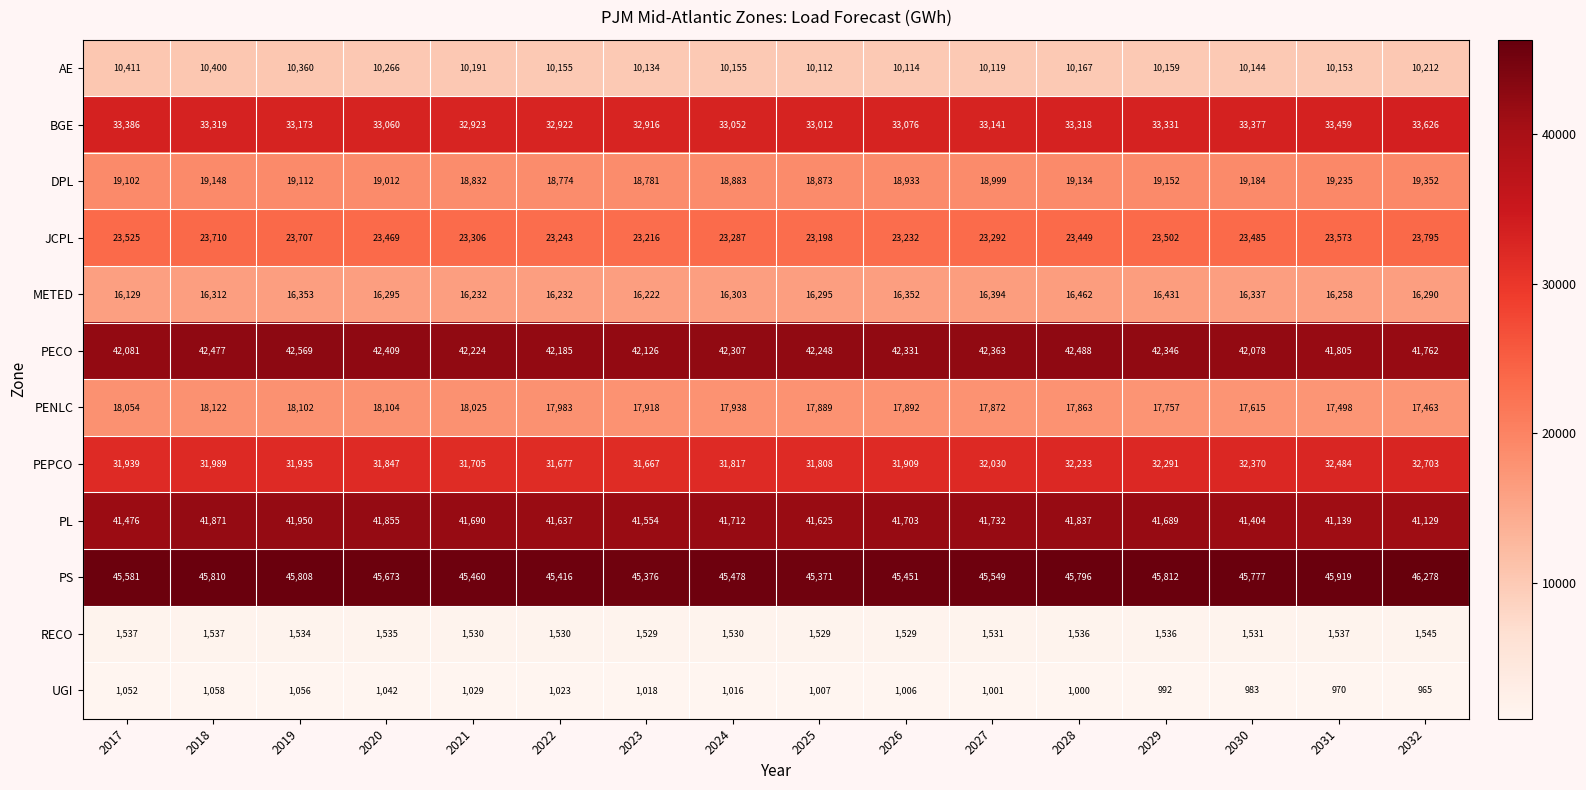

What is the approximate value of PL at 2017, to the nearest 10?

41480